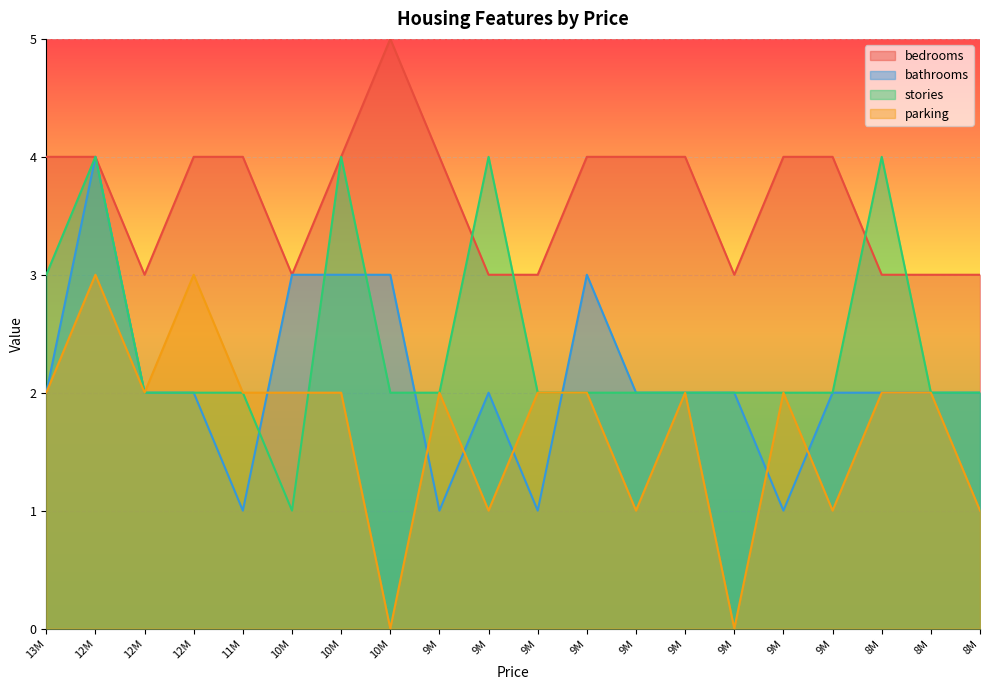

At how many categories does at least one series exceed 4?

1